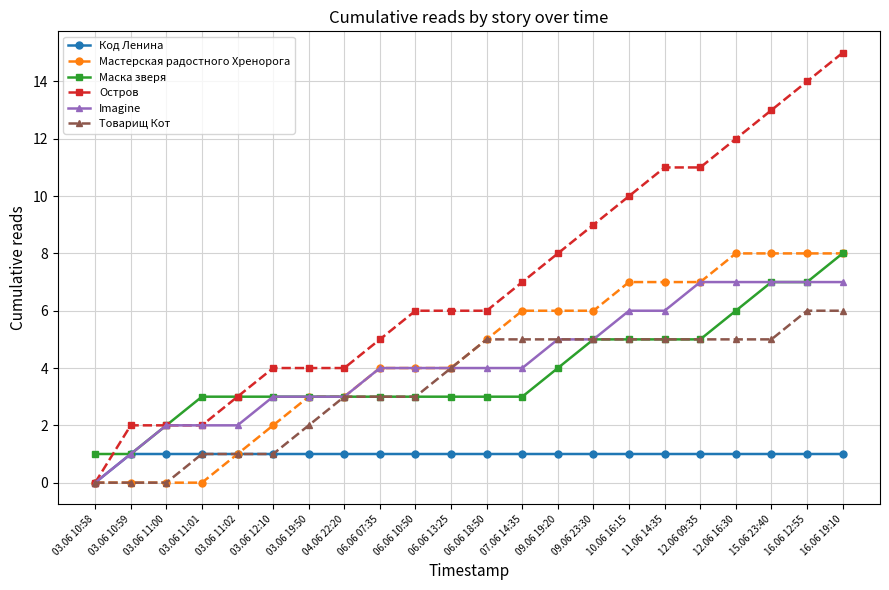

Reading left to right, extract all data points from this chart.

Код Ленина: 0	1	1	1	1	1	1	1	1	1	1	1	1	1	1	1	1	1	1	1	1	1
Мастерская радостного Хренорога: 0	0	0	0	1	2	3	3	4	4	4	5	6	6	6	7	7	7	8	8	8	8
Маска зверя: 1	1	2	3	3	3	3	3	3	3	3	3	3	4	5	5	5	5	6	7	7	8
Остров: 0	2	2	2	3	4	4	4	5	6	6	6	7	8	9	10	11	11	12	13	14	15
Imagine: 0	1	2	2	2	3	3	3	4	4	4	4	4	5	5	6	6	7	7	7	7	7
Товарищ Кот: 0	0	0	1	1	1	2	3	3	3	4	5	5	5	5	5	5	5	5	5	6	6